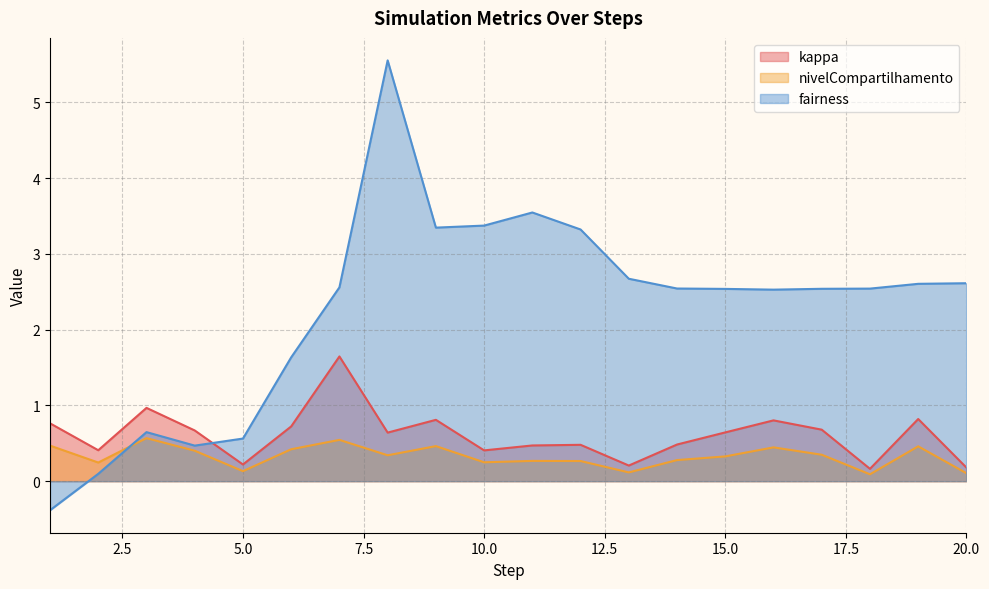

True or false: kappa and fairness intersect in this chart.

True